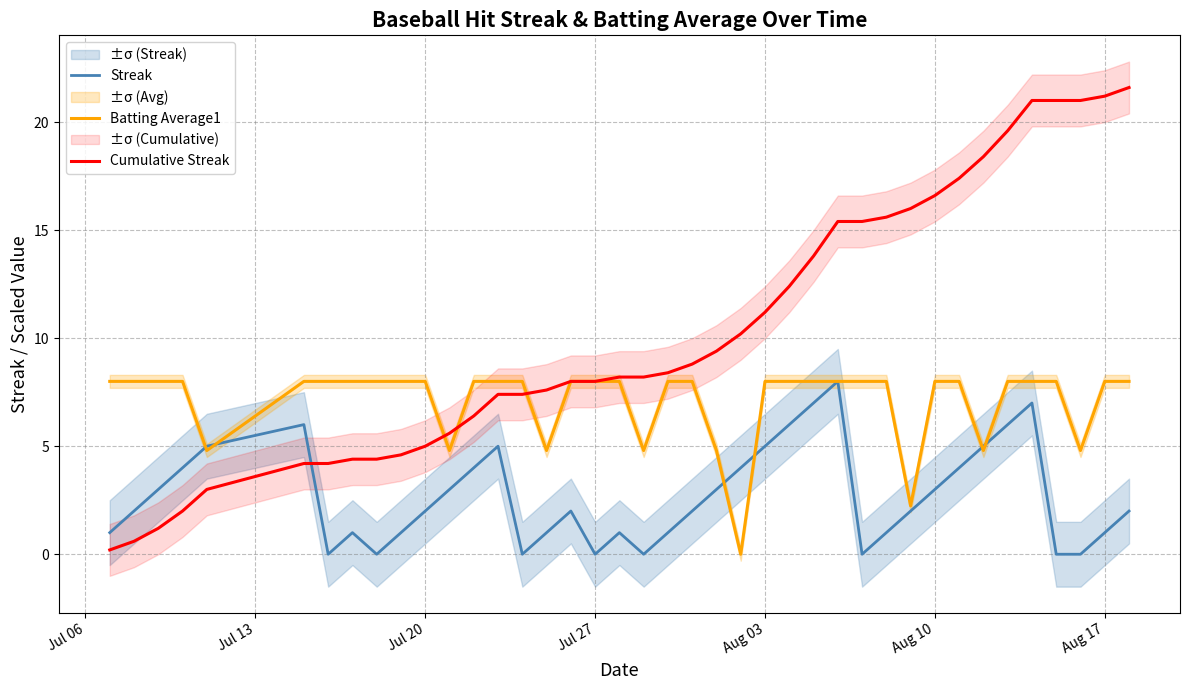

Which series ends up on top after the final intersection of Cumulative Streak and Streak?

Cumulative Streak